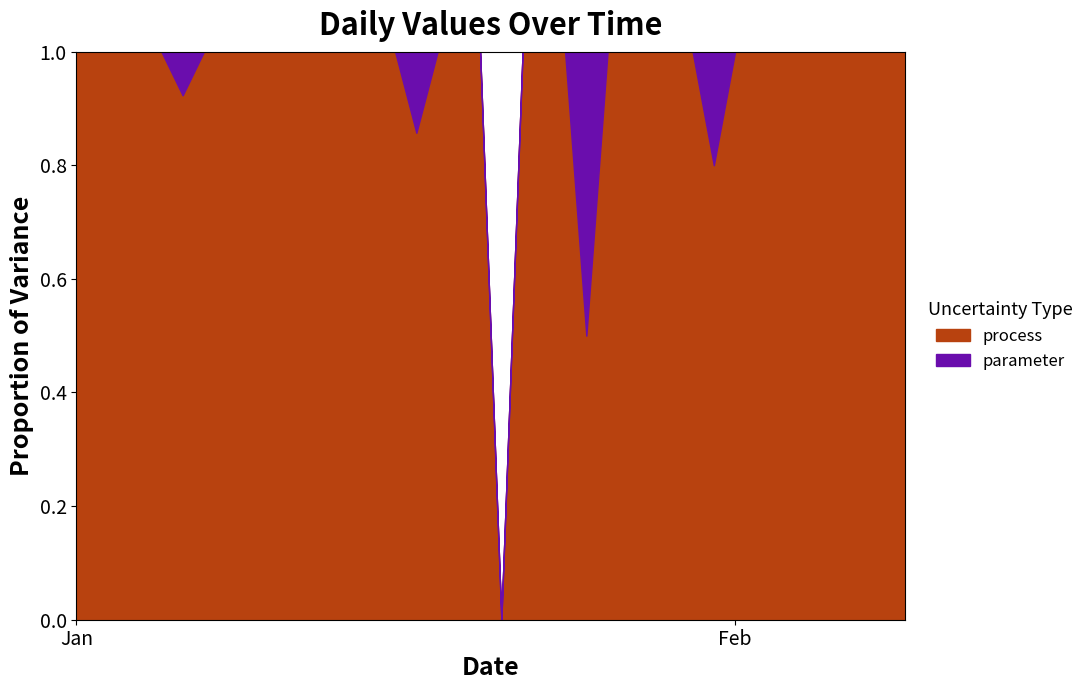

Between 23 and 31, which is larger?

23